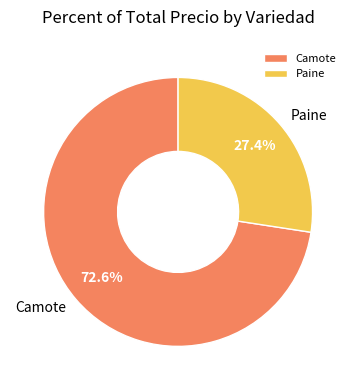

Rank the categories by value from highest to lowest.

Camote, Paine